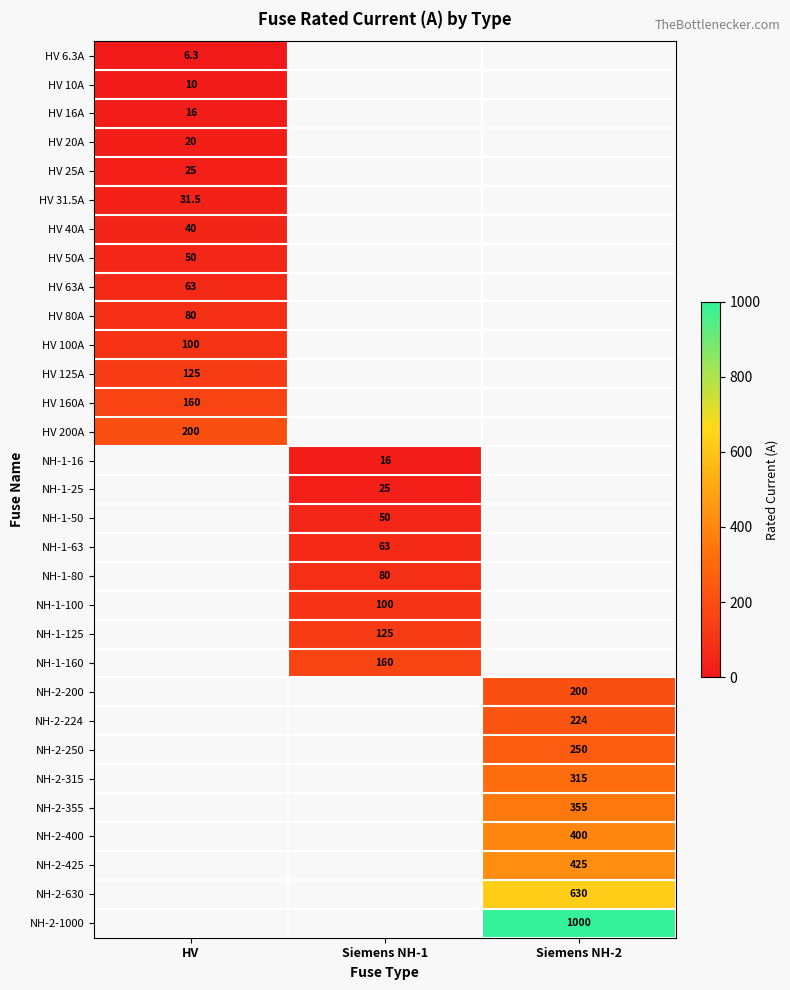

Is it true that NH-2-400 equals 400.0 at Siemens NH-2?

True